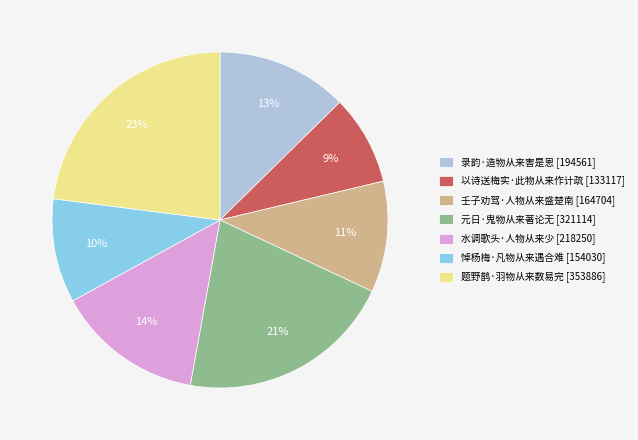

Is it true that 元日·鬼物从来著论无 is 7% of the pie?

False